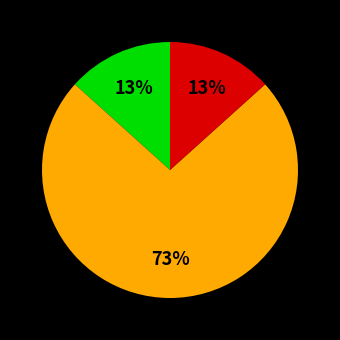

To the nearest percent, what is the average slice percentage?

33%